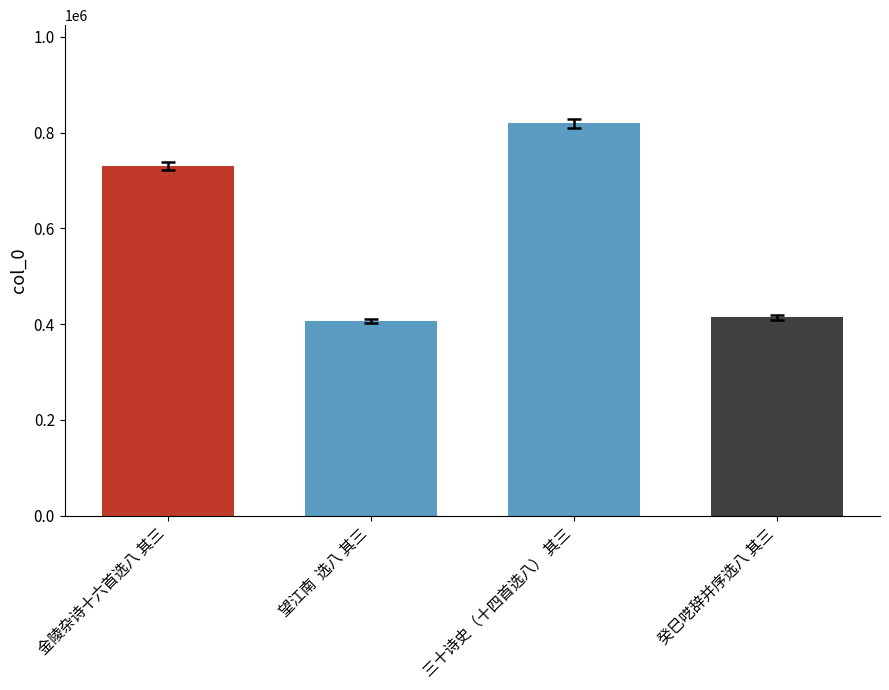

What is the difference between the values at 金陵杂诗十六首选八 其三 and 三十诗史（十四首选八） 其三?

88898